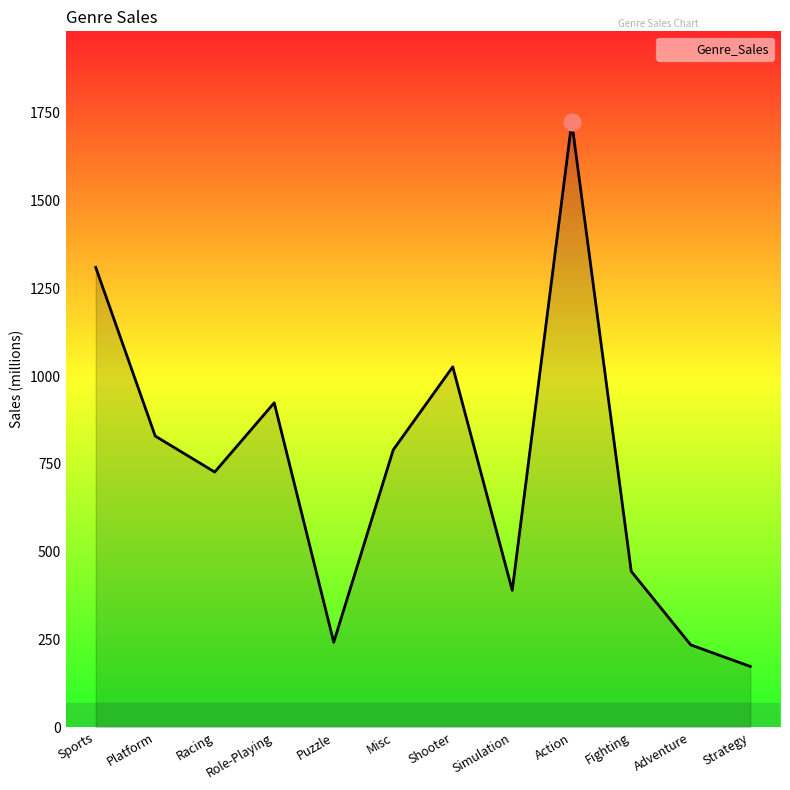

What is the average value?

734.3